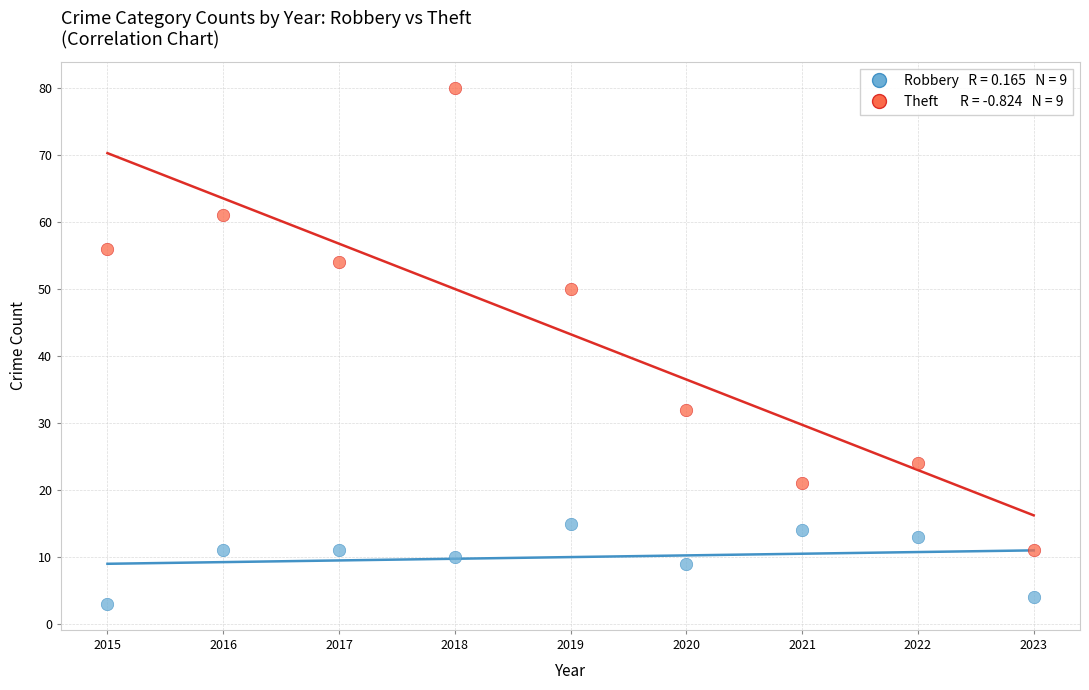

Across all data points, what is the range of Y values (max minus min)?

77